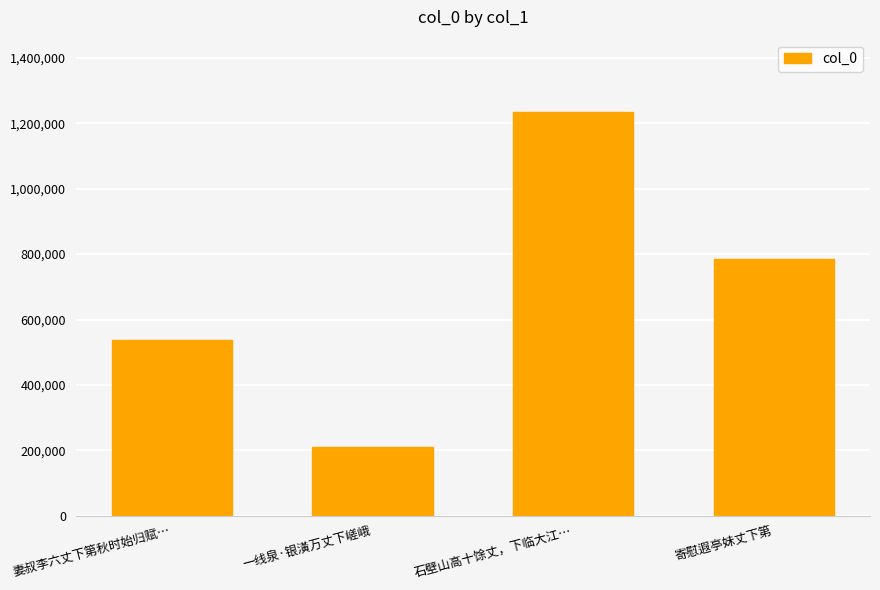

What is the greatest value displayed?

1233751